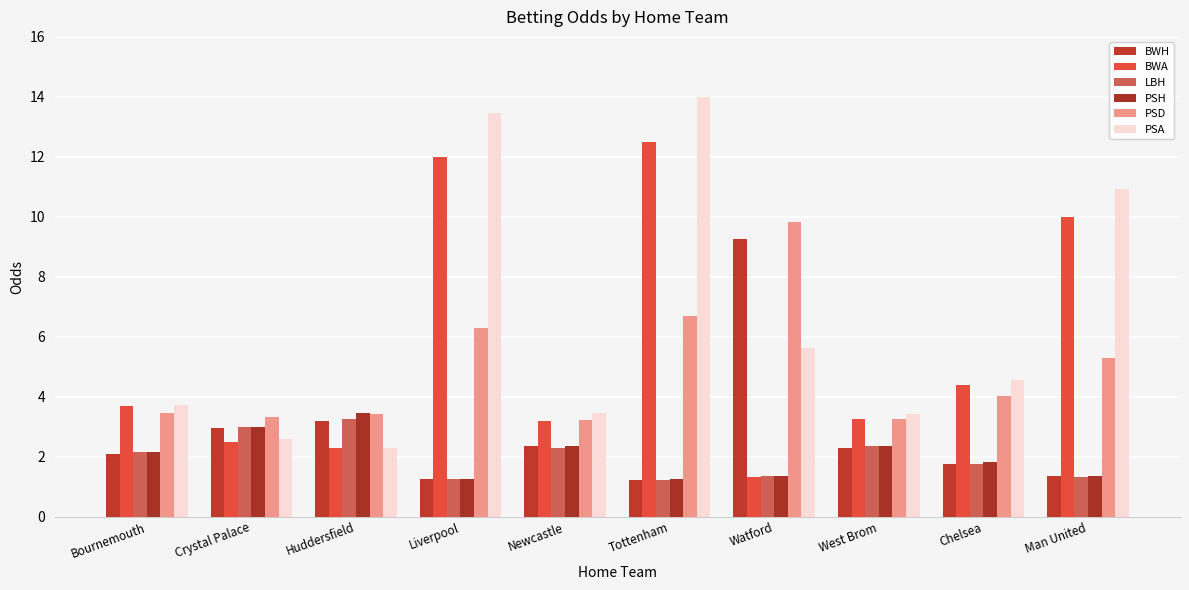

Count the number of categories in the chart.

10